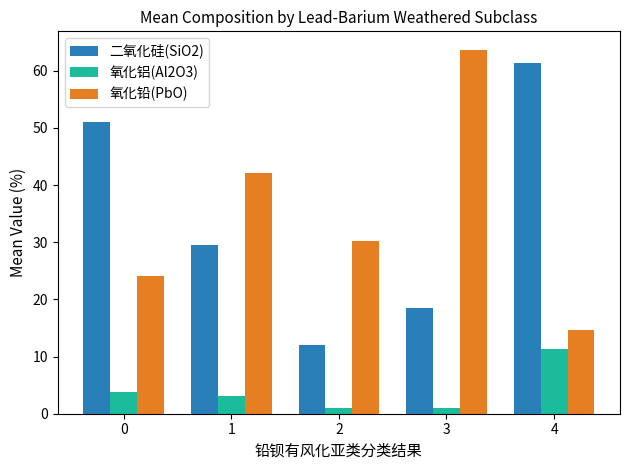

What is the value of the 二氧化硅(SiO2) bar at the 1st from the left?

51.1